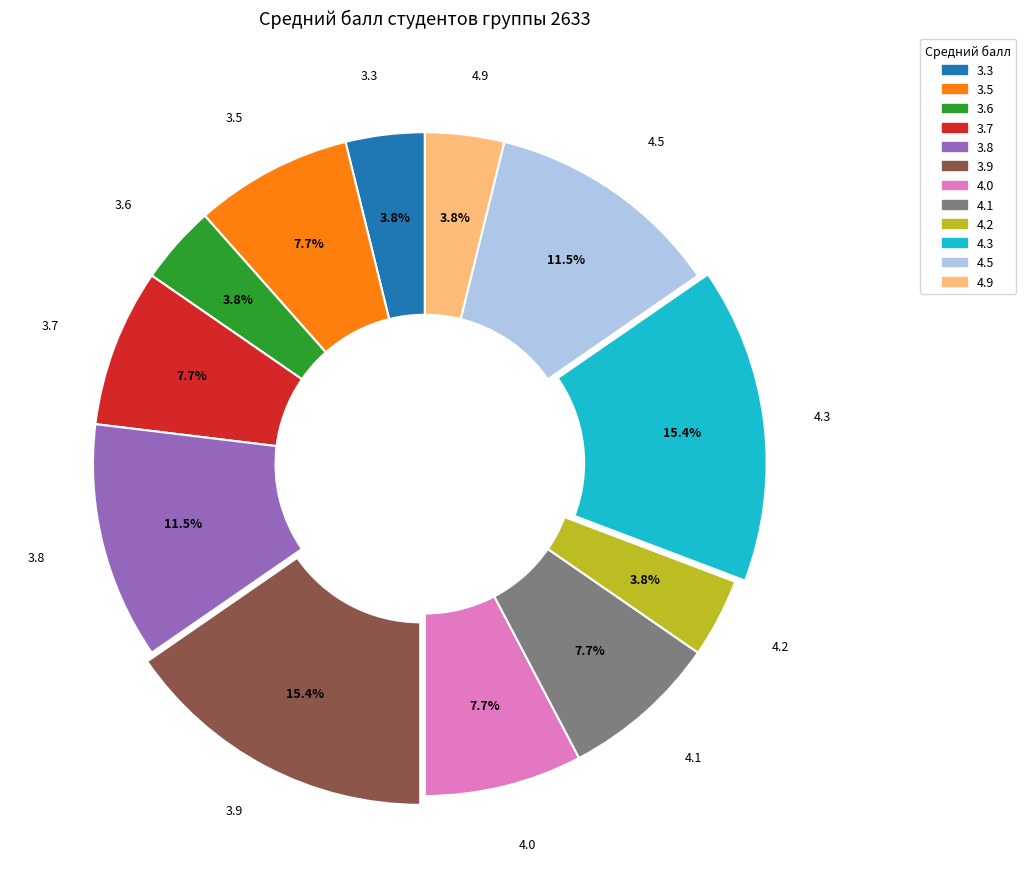

Count the number of slices in the pie.

12